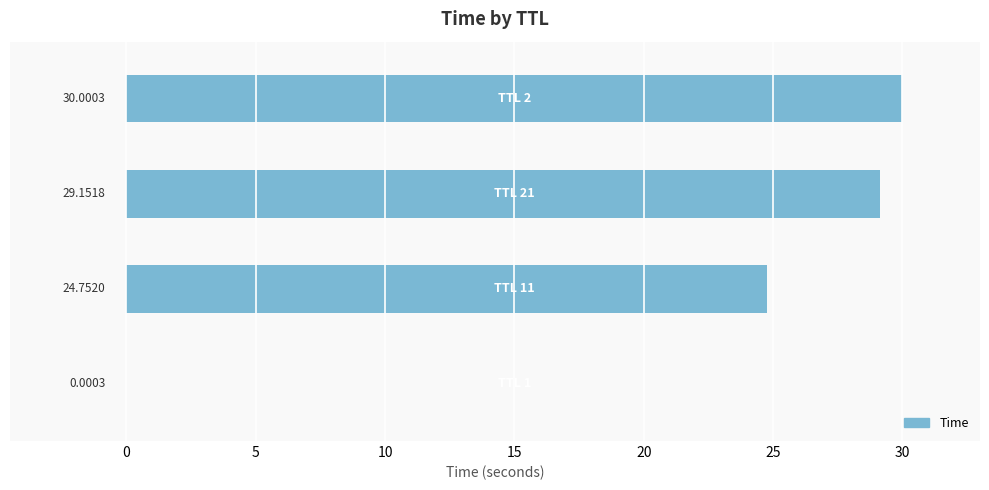

What is the sum of all values?

83.9